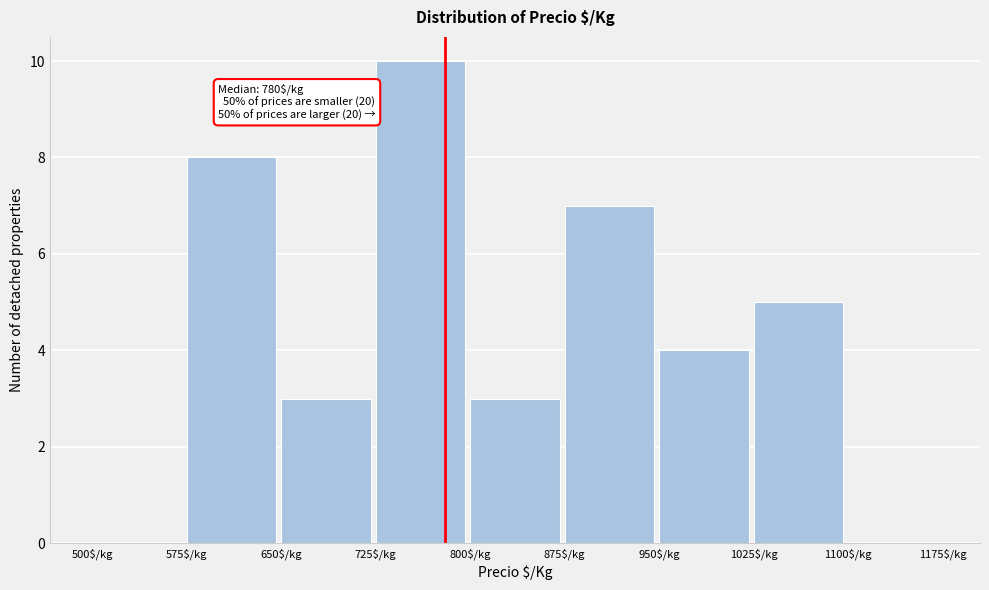

Which range on the x-axis has the tallest bar?

725 to 800